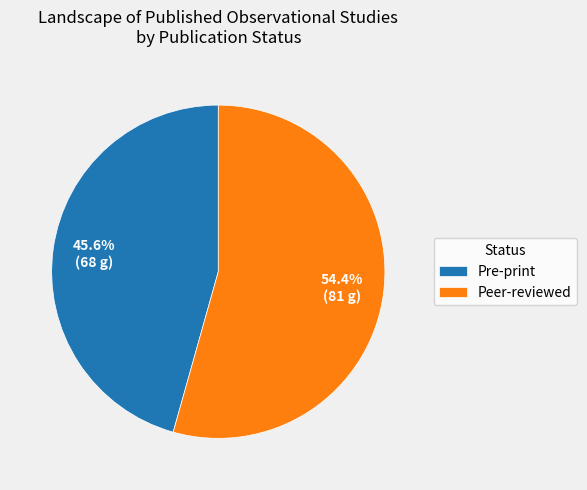

Between Peer-reviewed and Pre-print, which is larger?

Peer-reviewed